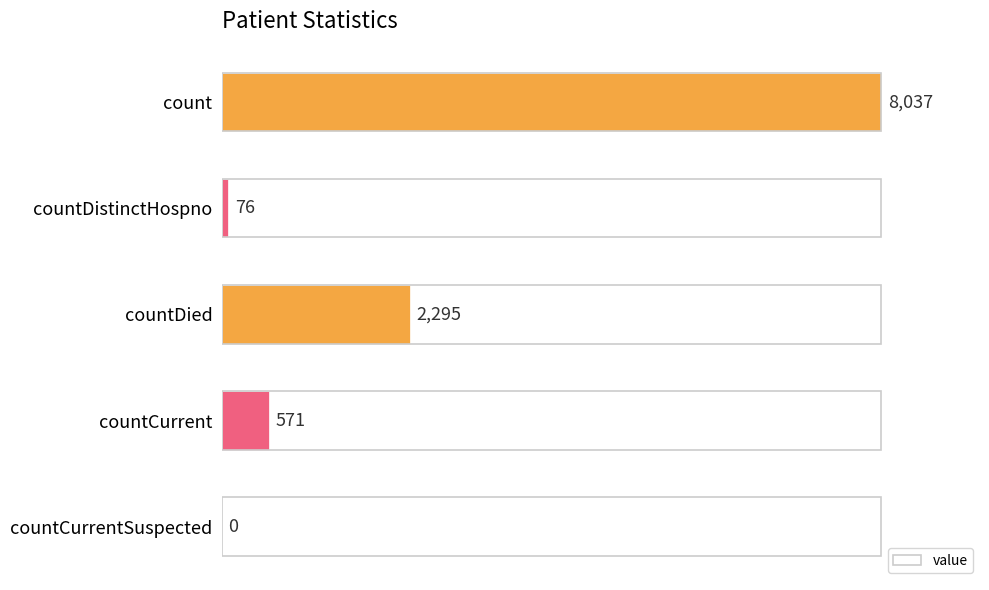

What is the sum of the values at countCurrent and countDied?

2866